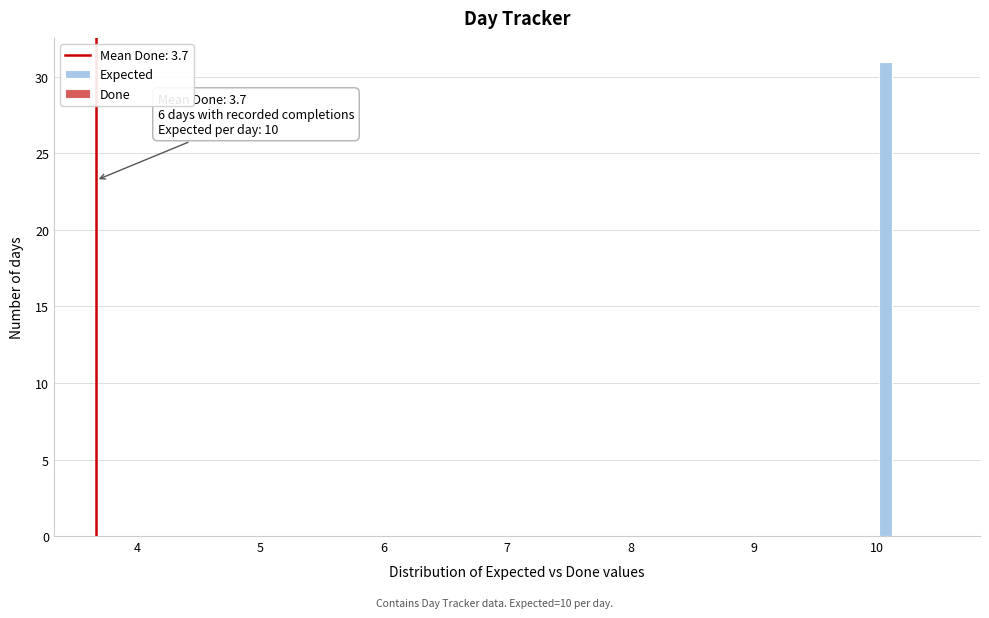

Around what value on the x-axis is the tallest bar? Give the approximate position of its centre, as read against the axis.

10.1